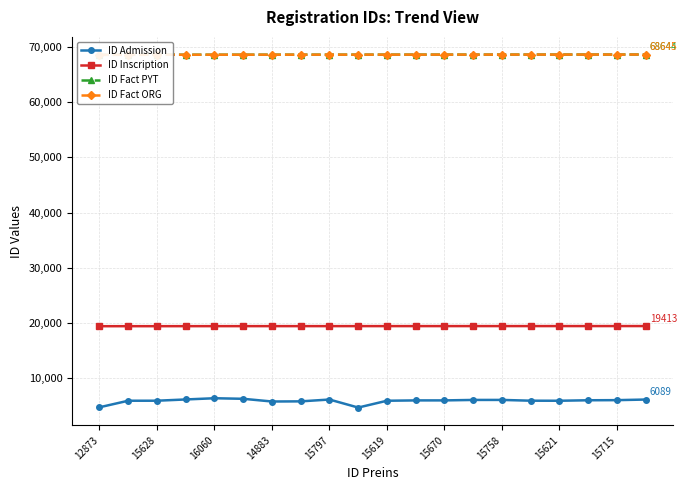

True or false: ID Inscription has a value of 9958 at 15758.

False